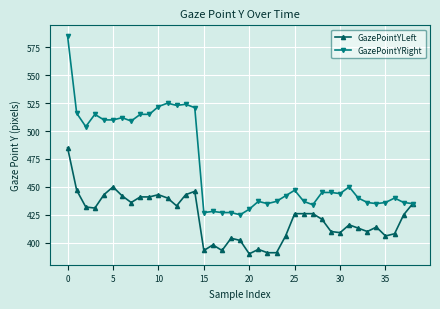

Which series has the widest spread of values?

GazePointYRight